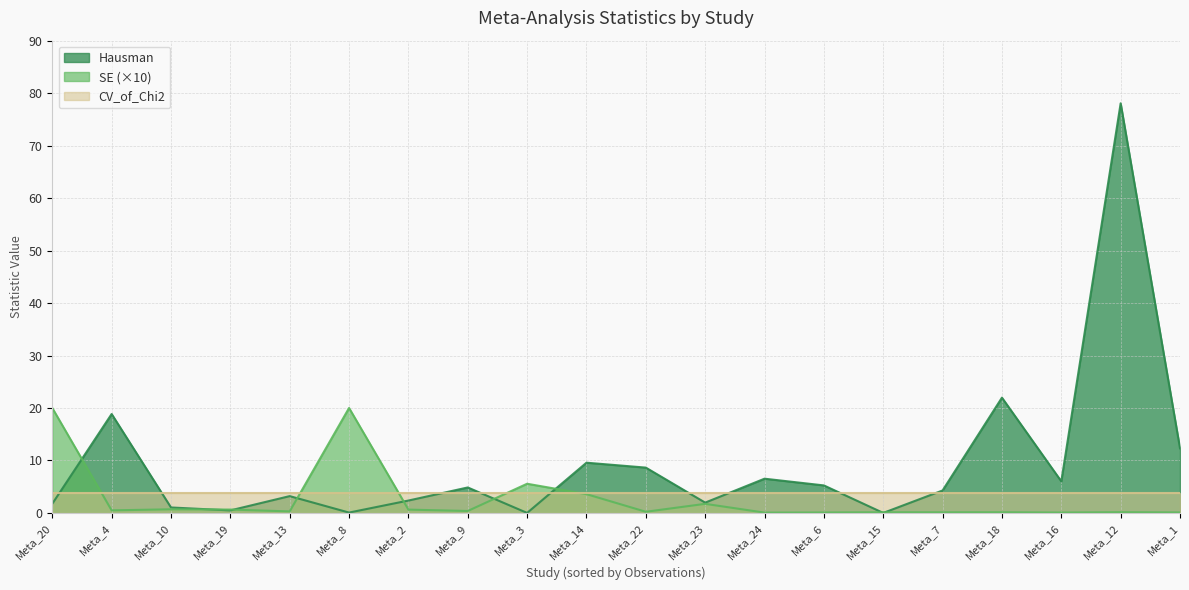

What value does the Hausman series have at Meta_2?

2.4